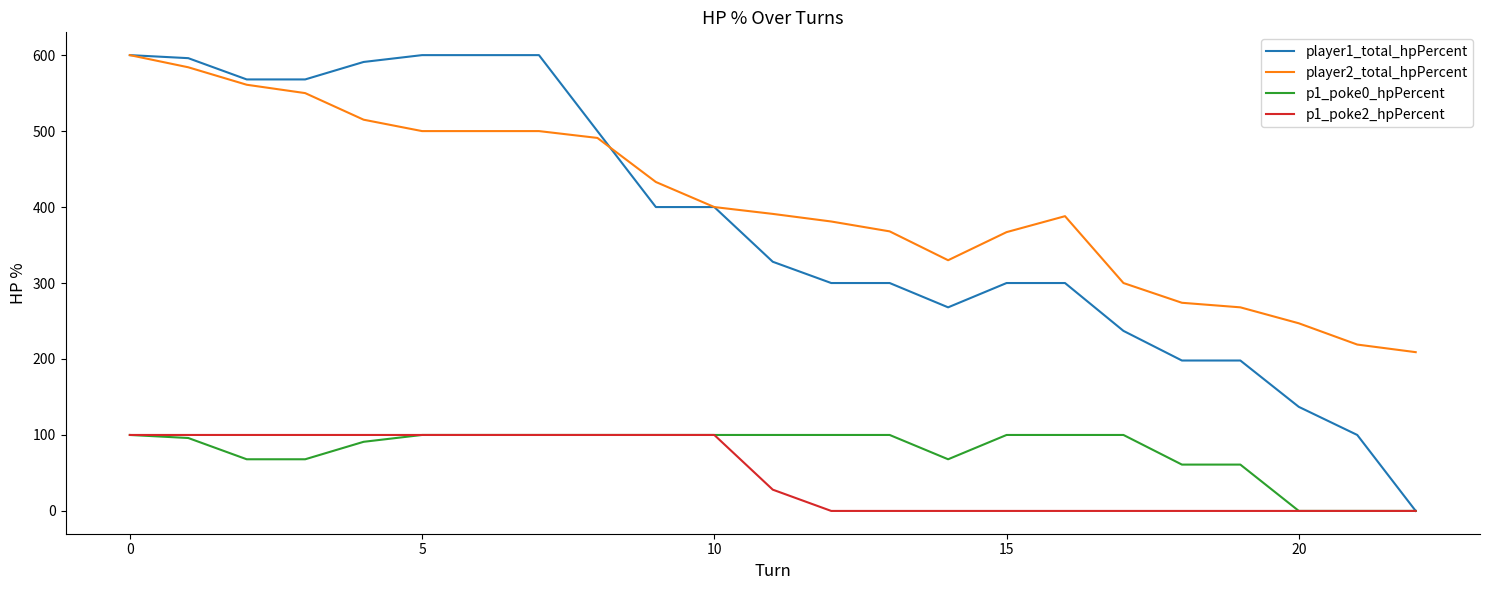

How many values in the player2_total_hpPercent series are below 391?

11